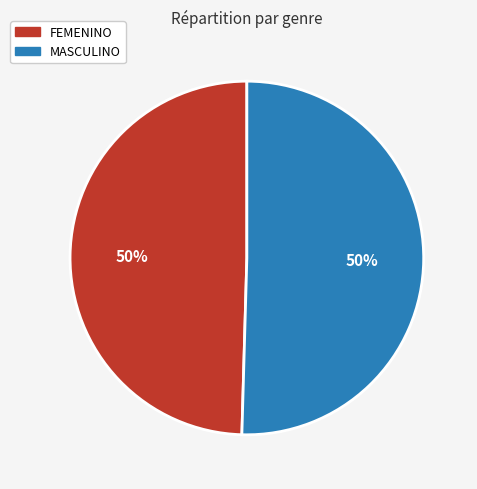

The FEMENINO slice represents 50% of the pie. True or false?

True